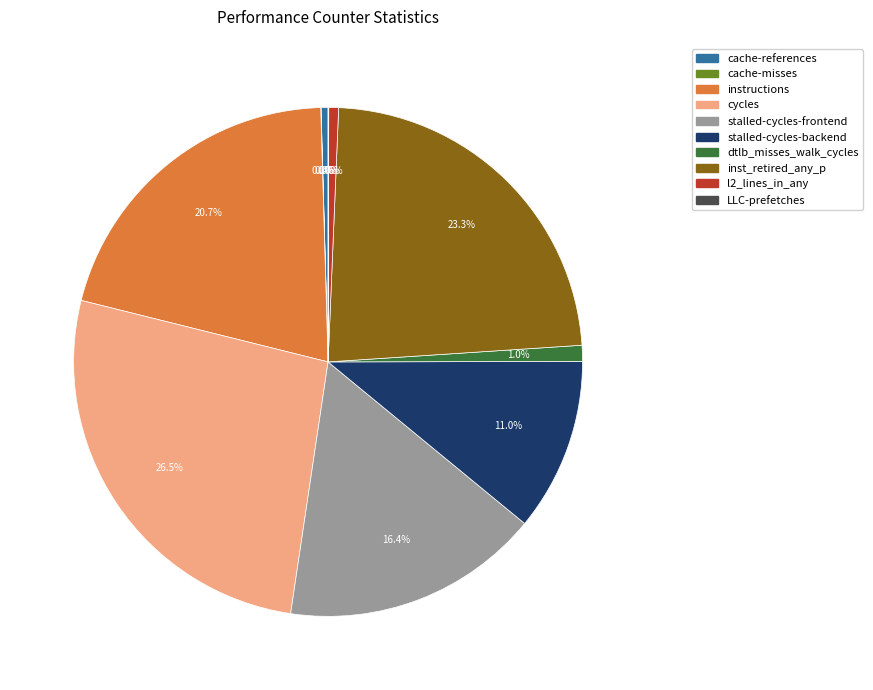

What is the largest slice in the pie chart?

cycles